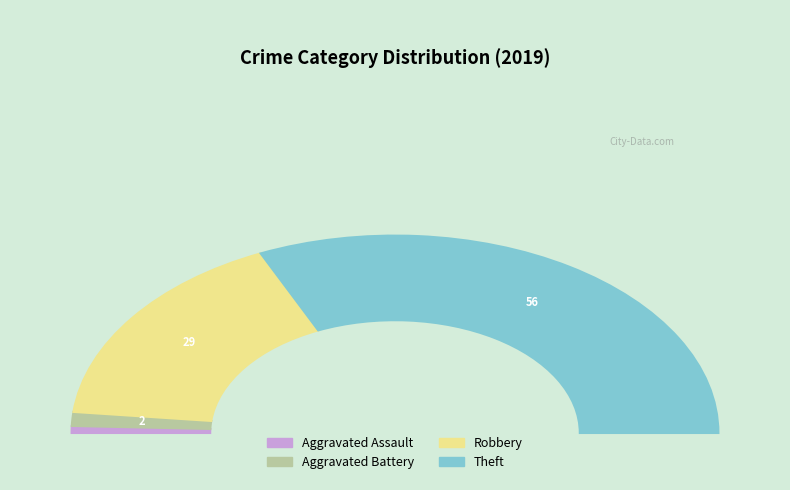

To the nearest percent, what is the average slice percentage?

25%